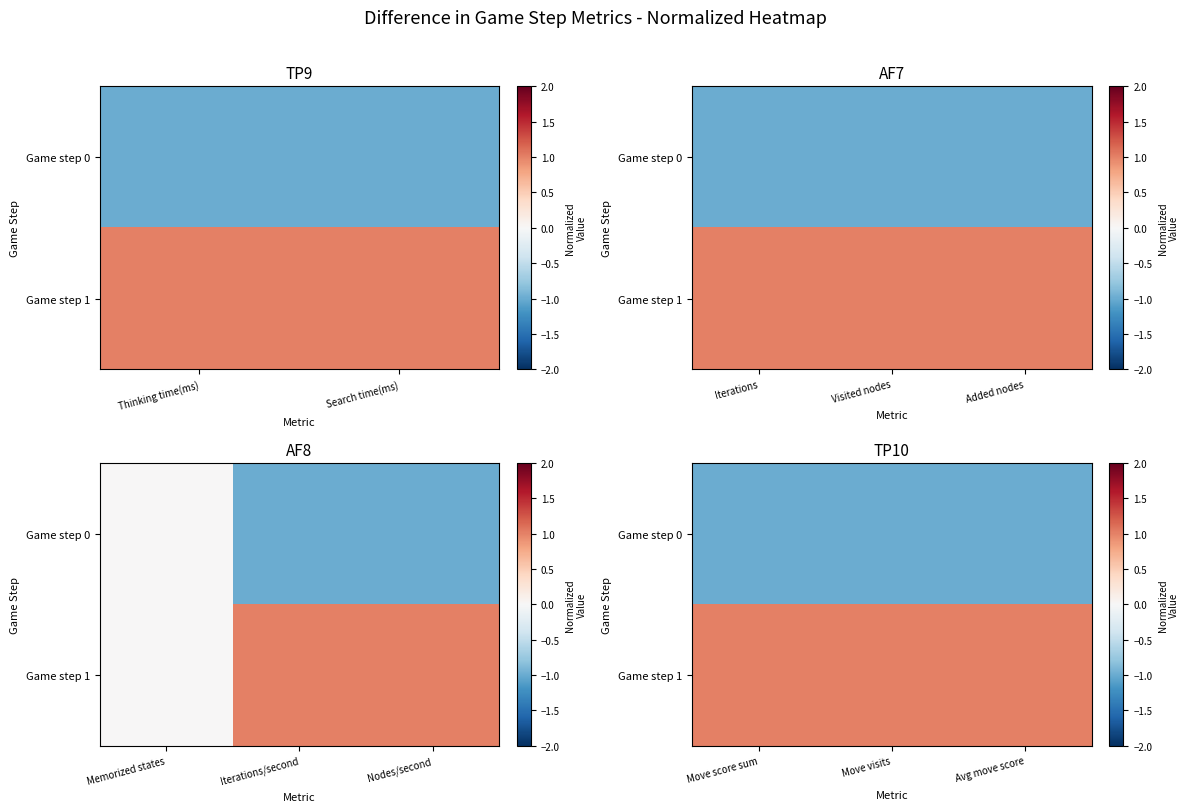

At Avg move score, list the series in order from largest to smallest.

Game step 1, Game step 0